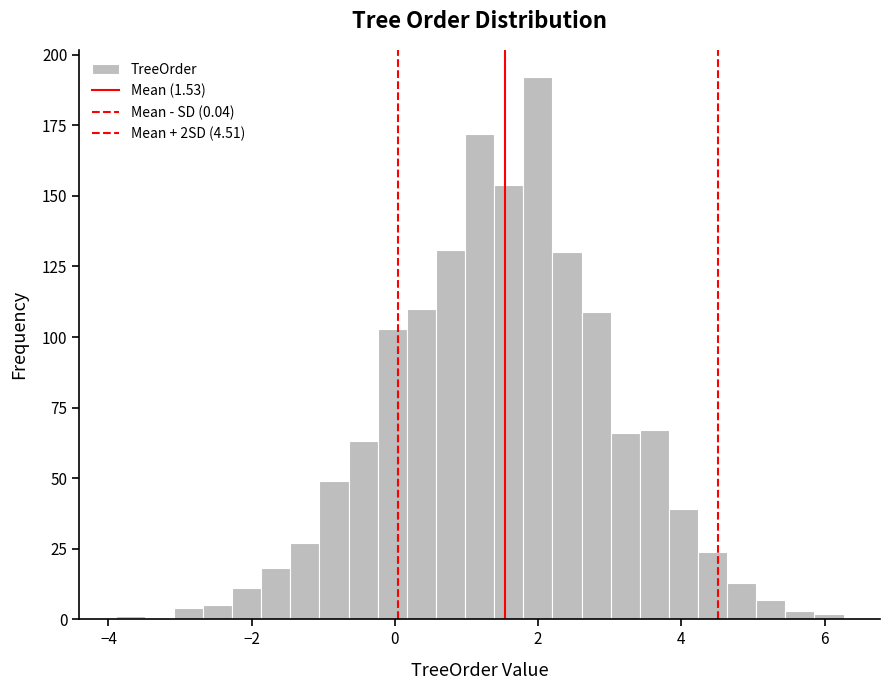

Around what value on the x-axis is the tallest bar? Give the approximate position of its centre, as read against the axis.

2.0